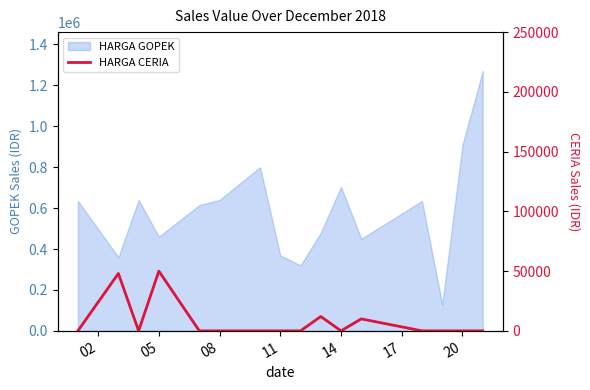

What is the sum of all values?

120000